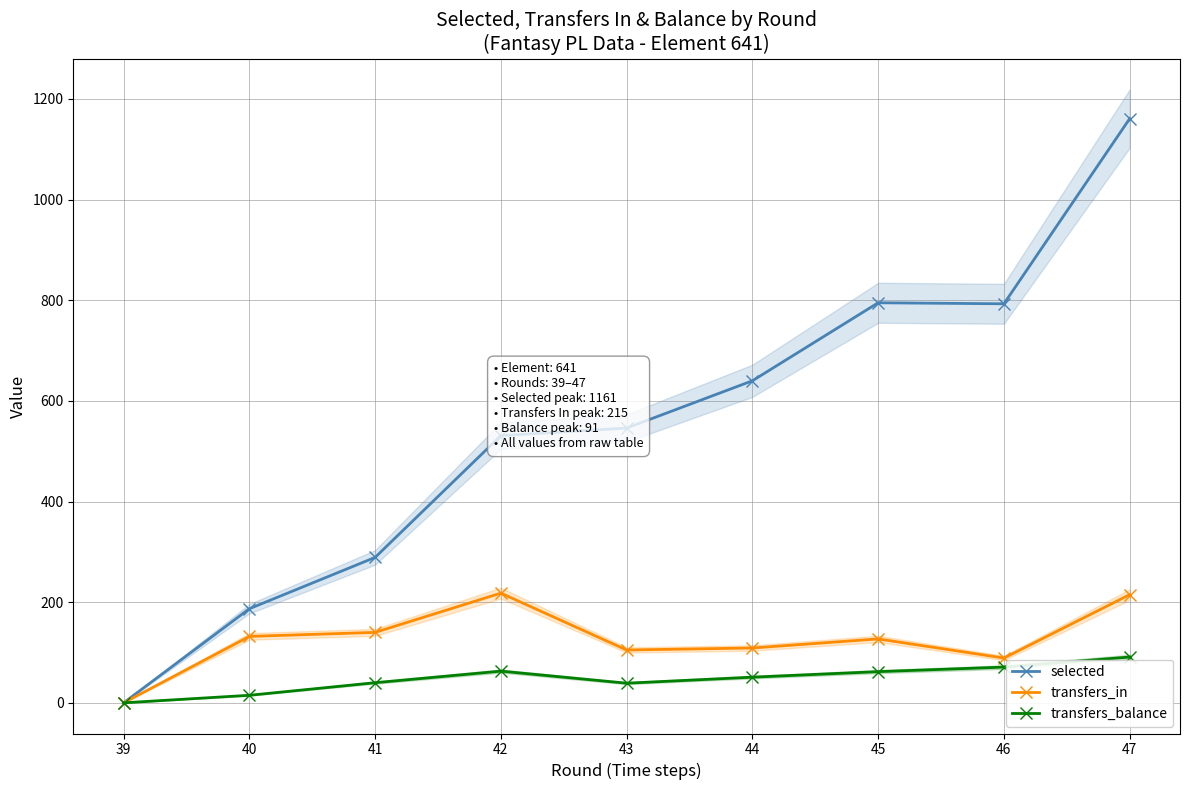

At which category is the sum across all series the highest?

47